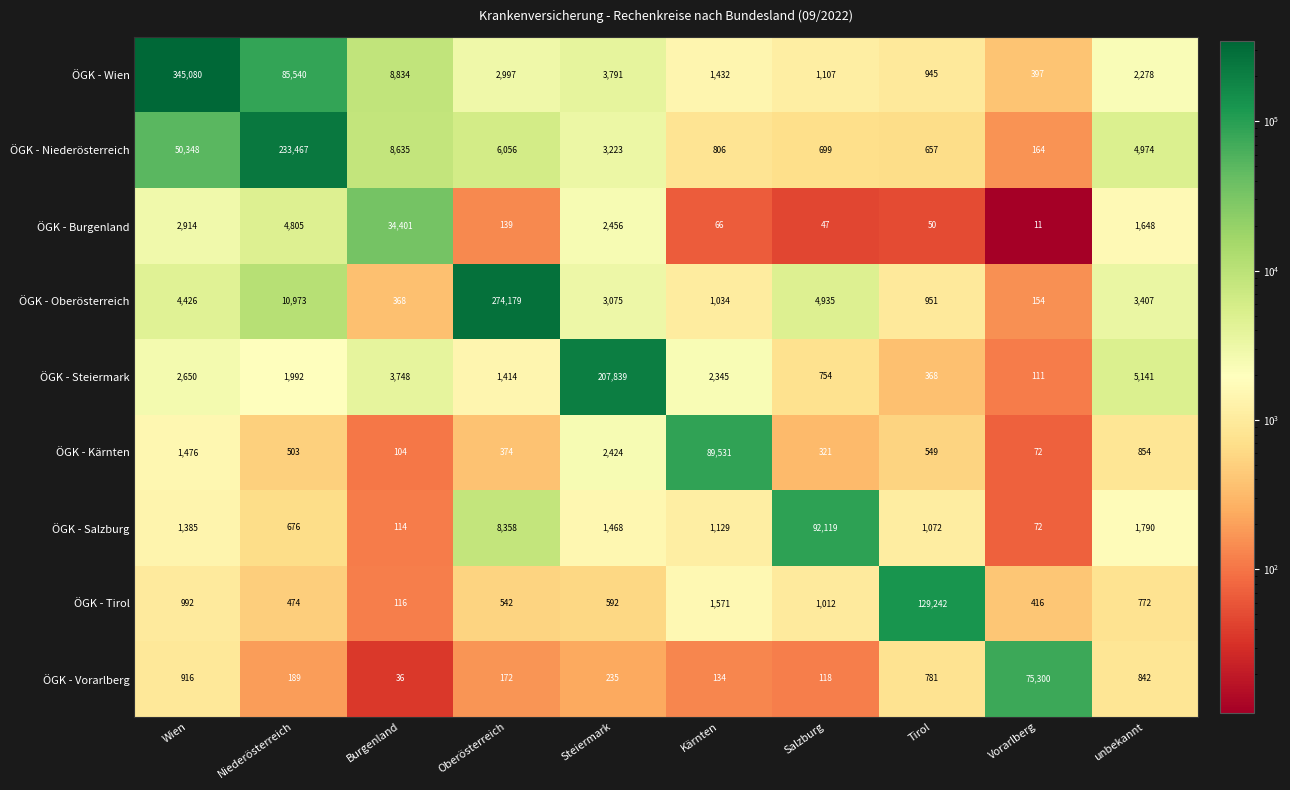

What is the difference between the ÖGK - Niederösterreich values at Salzburg and Burgenland?

7936